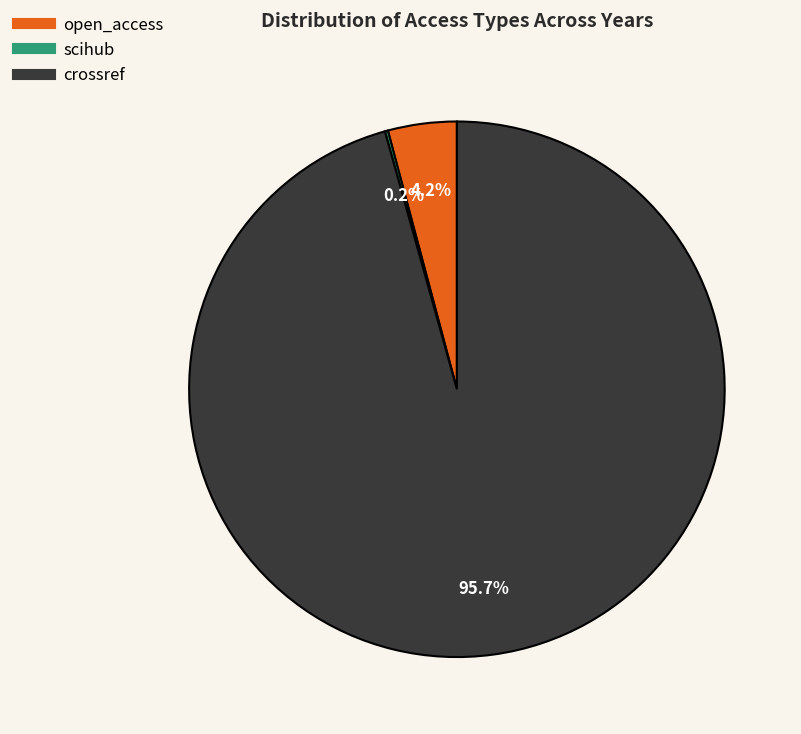

Is there any slice that represents more than half of the pie?

Yes